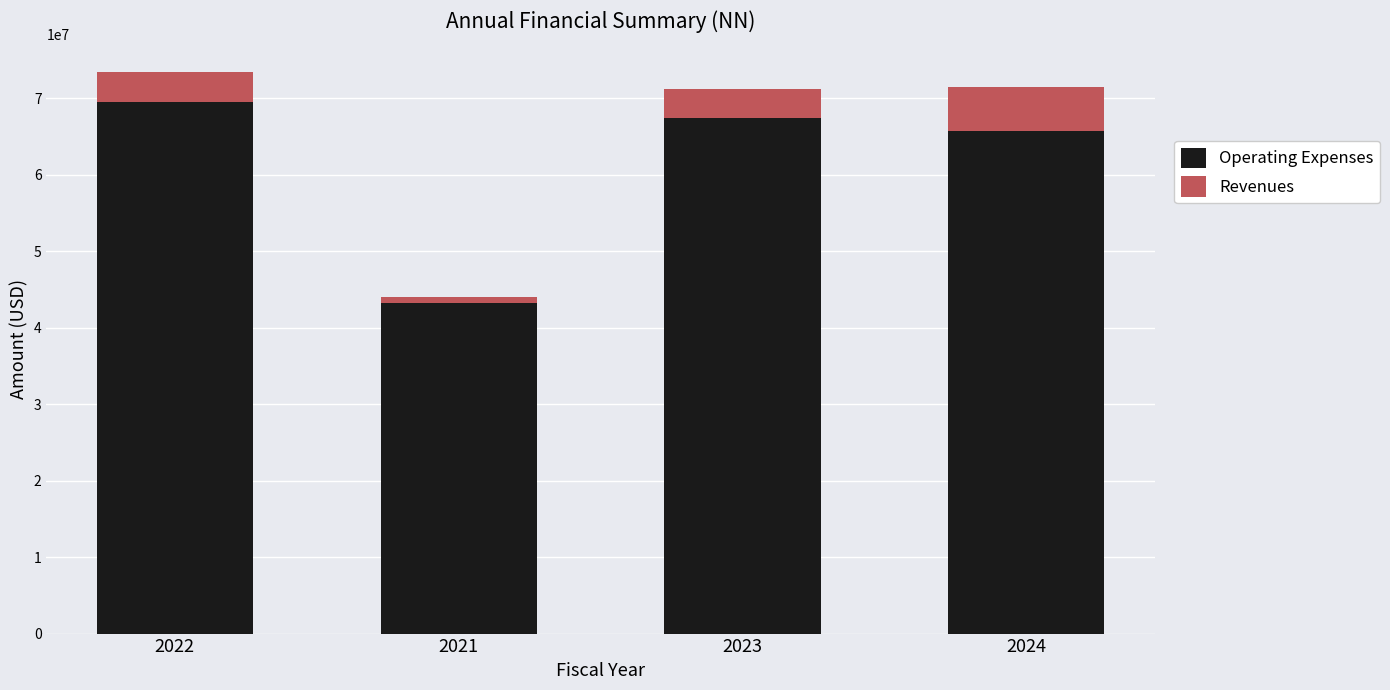

List the labels in order of Operating Expenses value, largest first.

2022, 2023, 2024, 2021